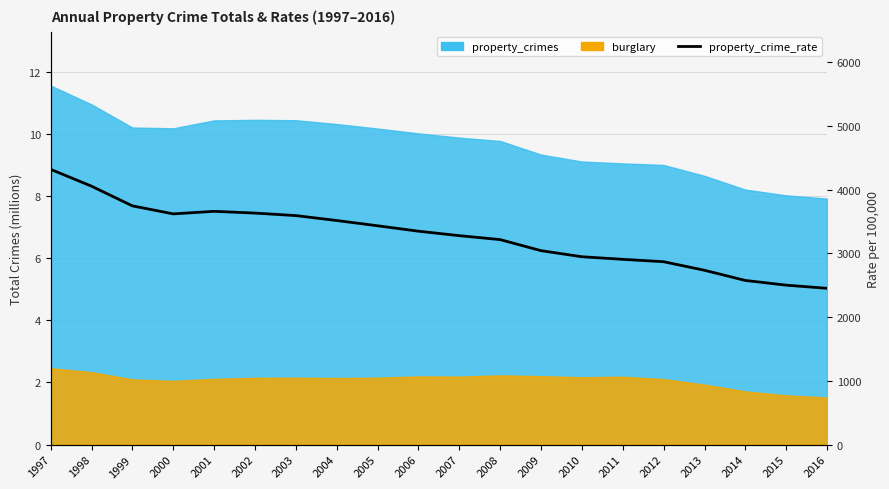

Which has a higher value, 1999 or 2013?

1999